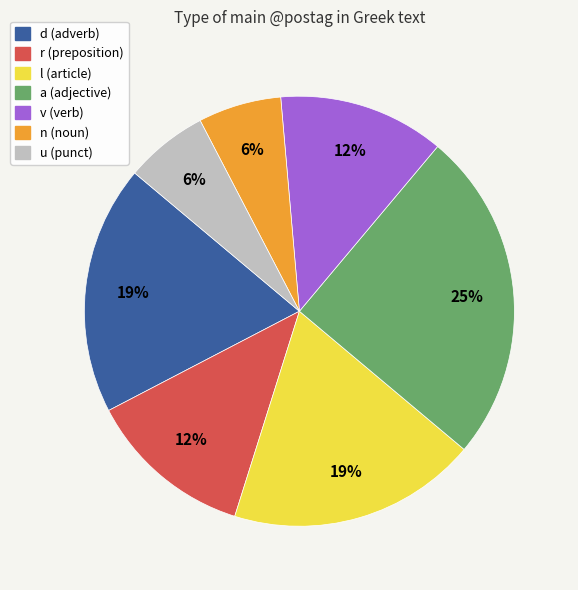

To the nearest percent, what is the difference between the largest and smallest slice percentages?

19%